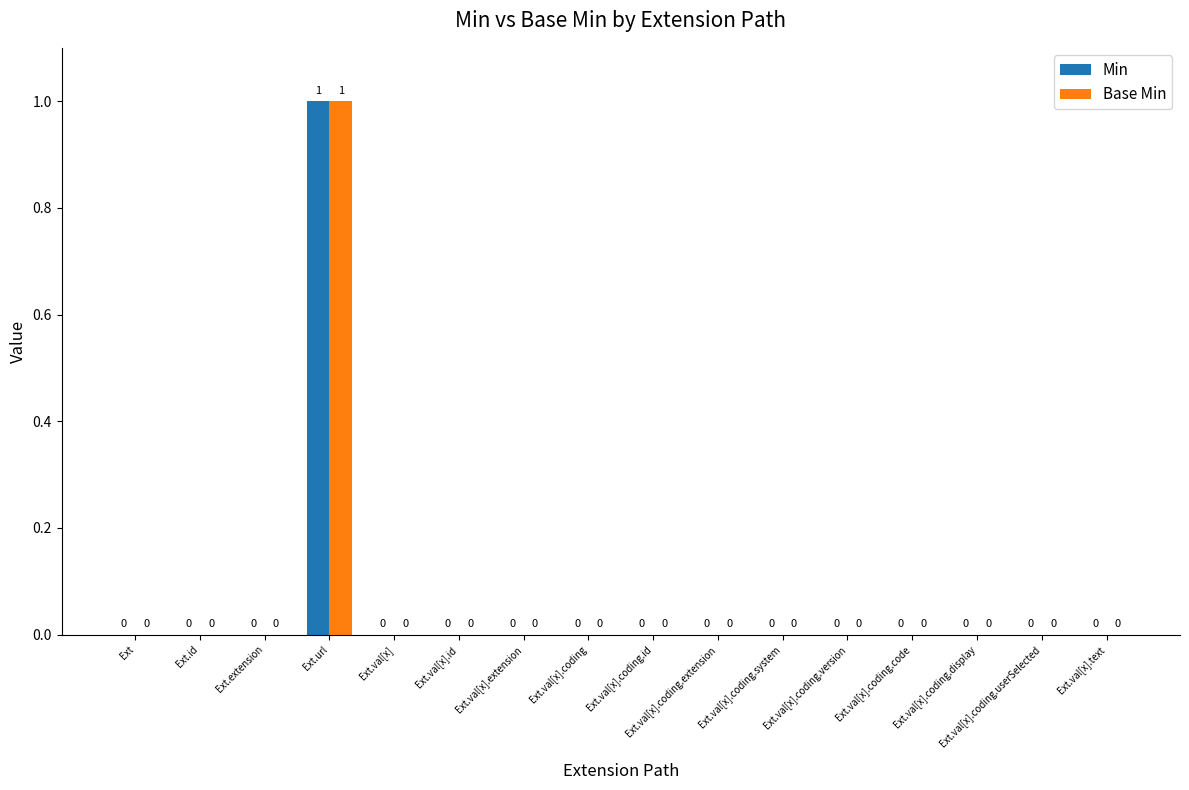

At which category does the chart reach its peak across all series?

Ext.url